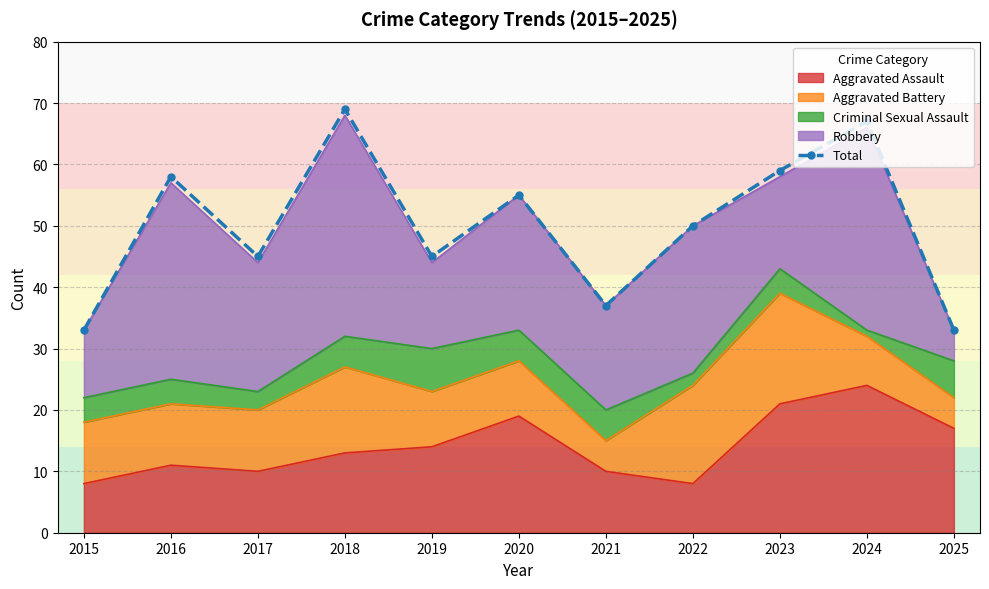

Rank the categories by value from lowest to highest.

2015, 2025, 2021, 2017, 2019, 2022, 2020, 2016, 2023, 2024, 2018